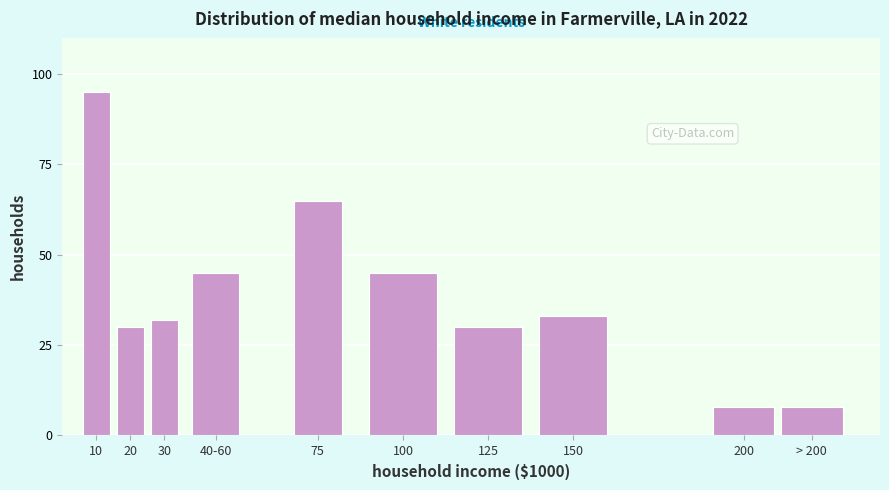

Reading right to left, what are all the values shown in this chart?

8	8	33	30	45	65	45	32	30	95